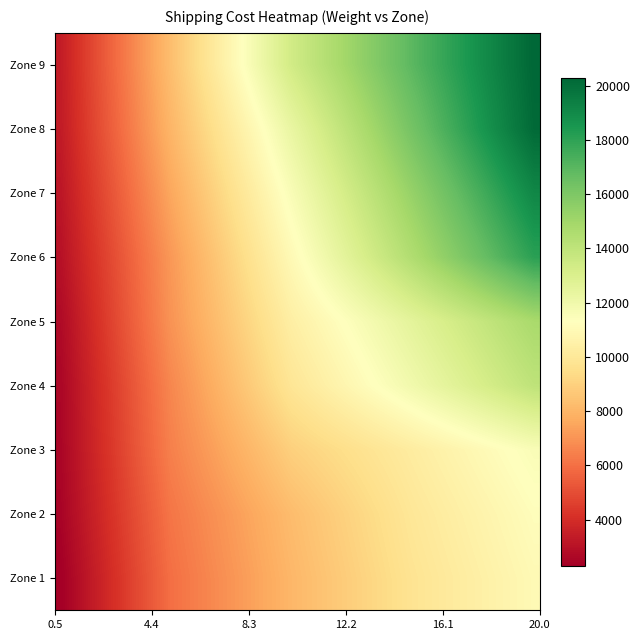

How many categories are shown in the chart?

40